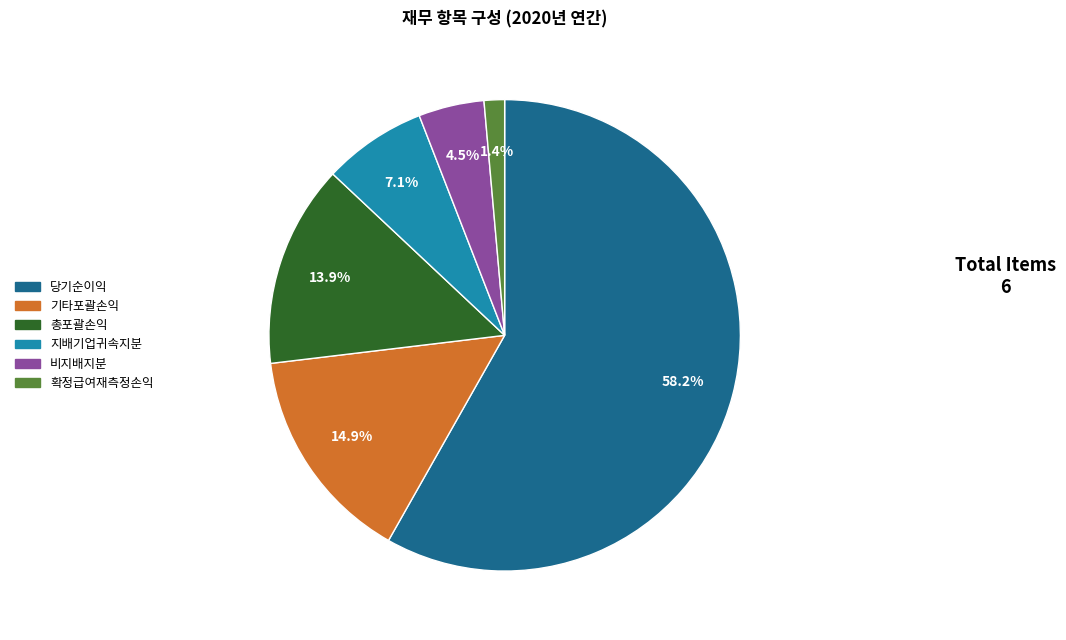

Count the number of slices in the pie.

6